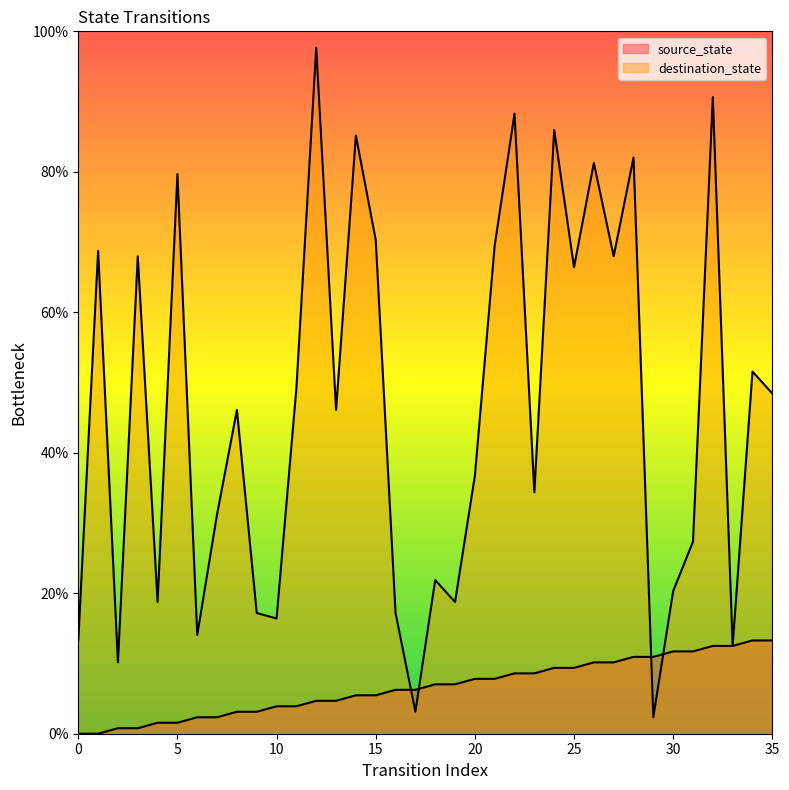

Read the source_state value at 35.

13.3